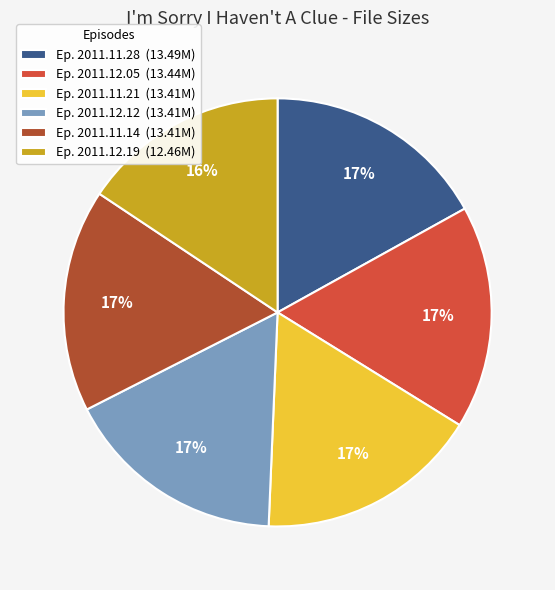

Count the number of slices in the pie.

6